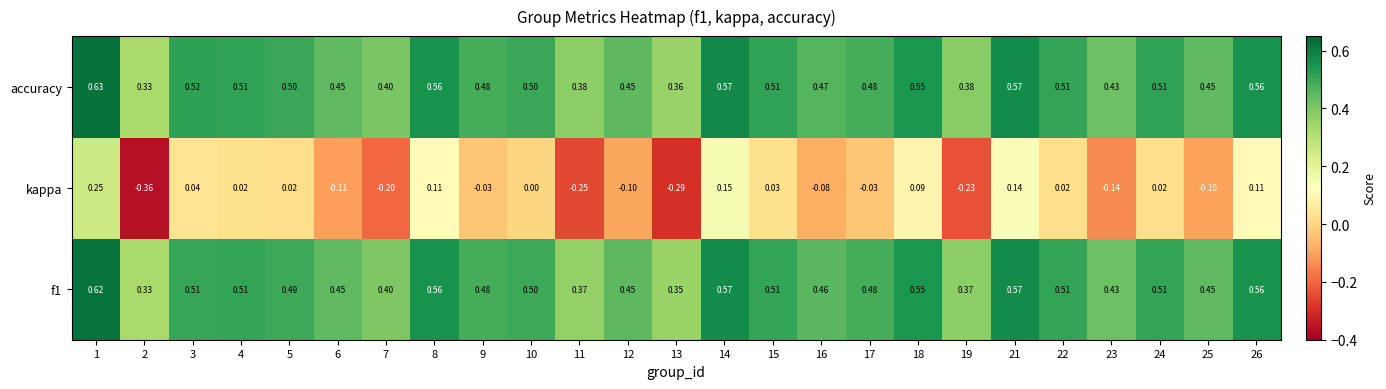

Between 15 and 16, which series saw the biggest shift?

kappa